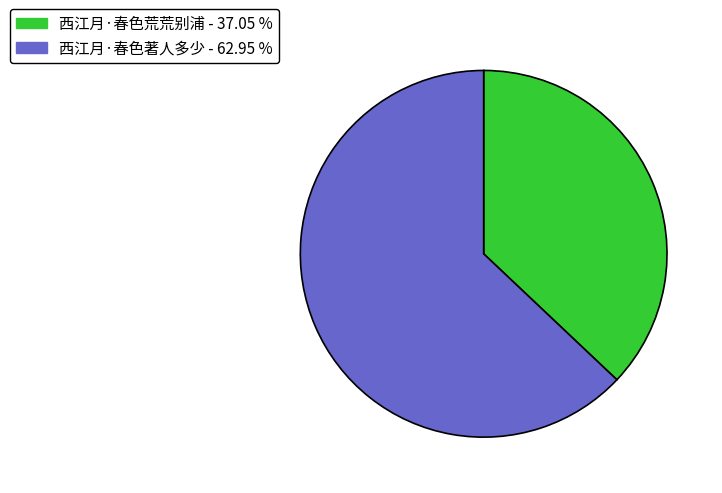

Is there any slice that represents more than half of the pie?

Yes